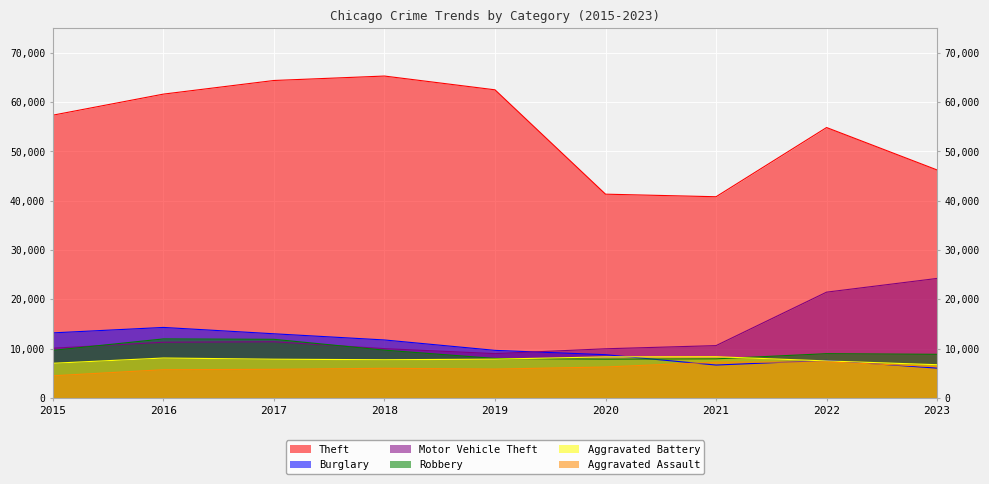

Between 2015 and 2018, which is larger?

2018